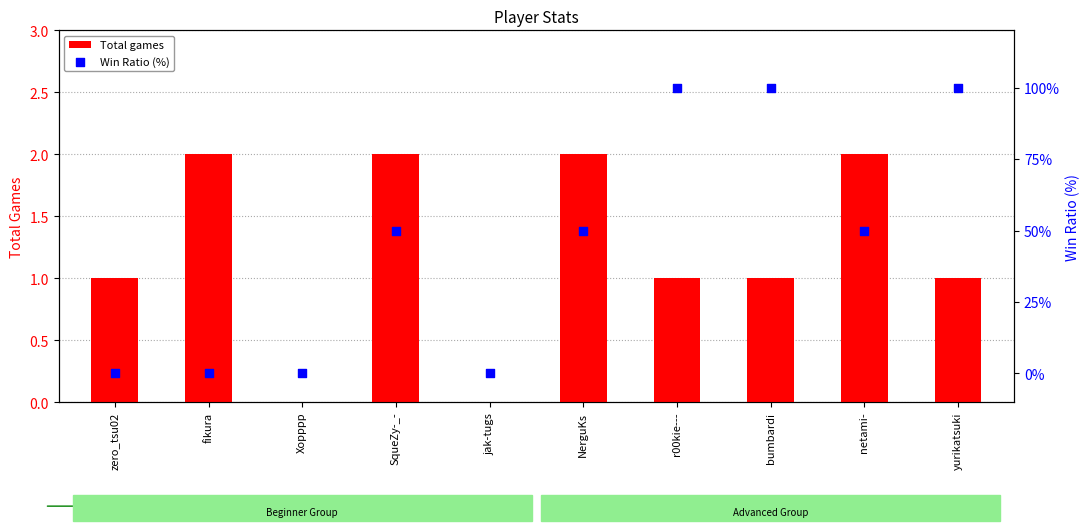

Which series has the largest Y range (max minus min)?

Win Ratio (%)